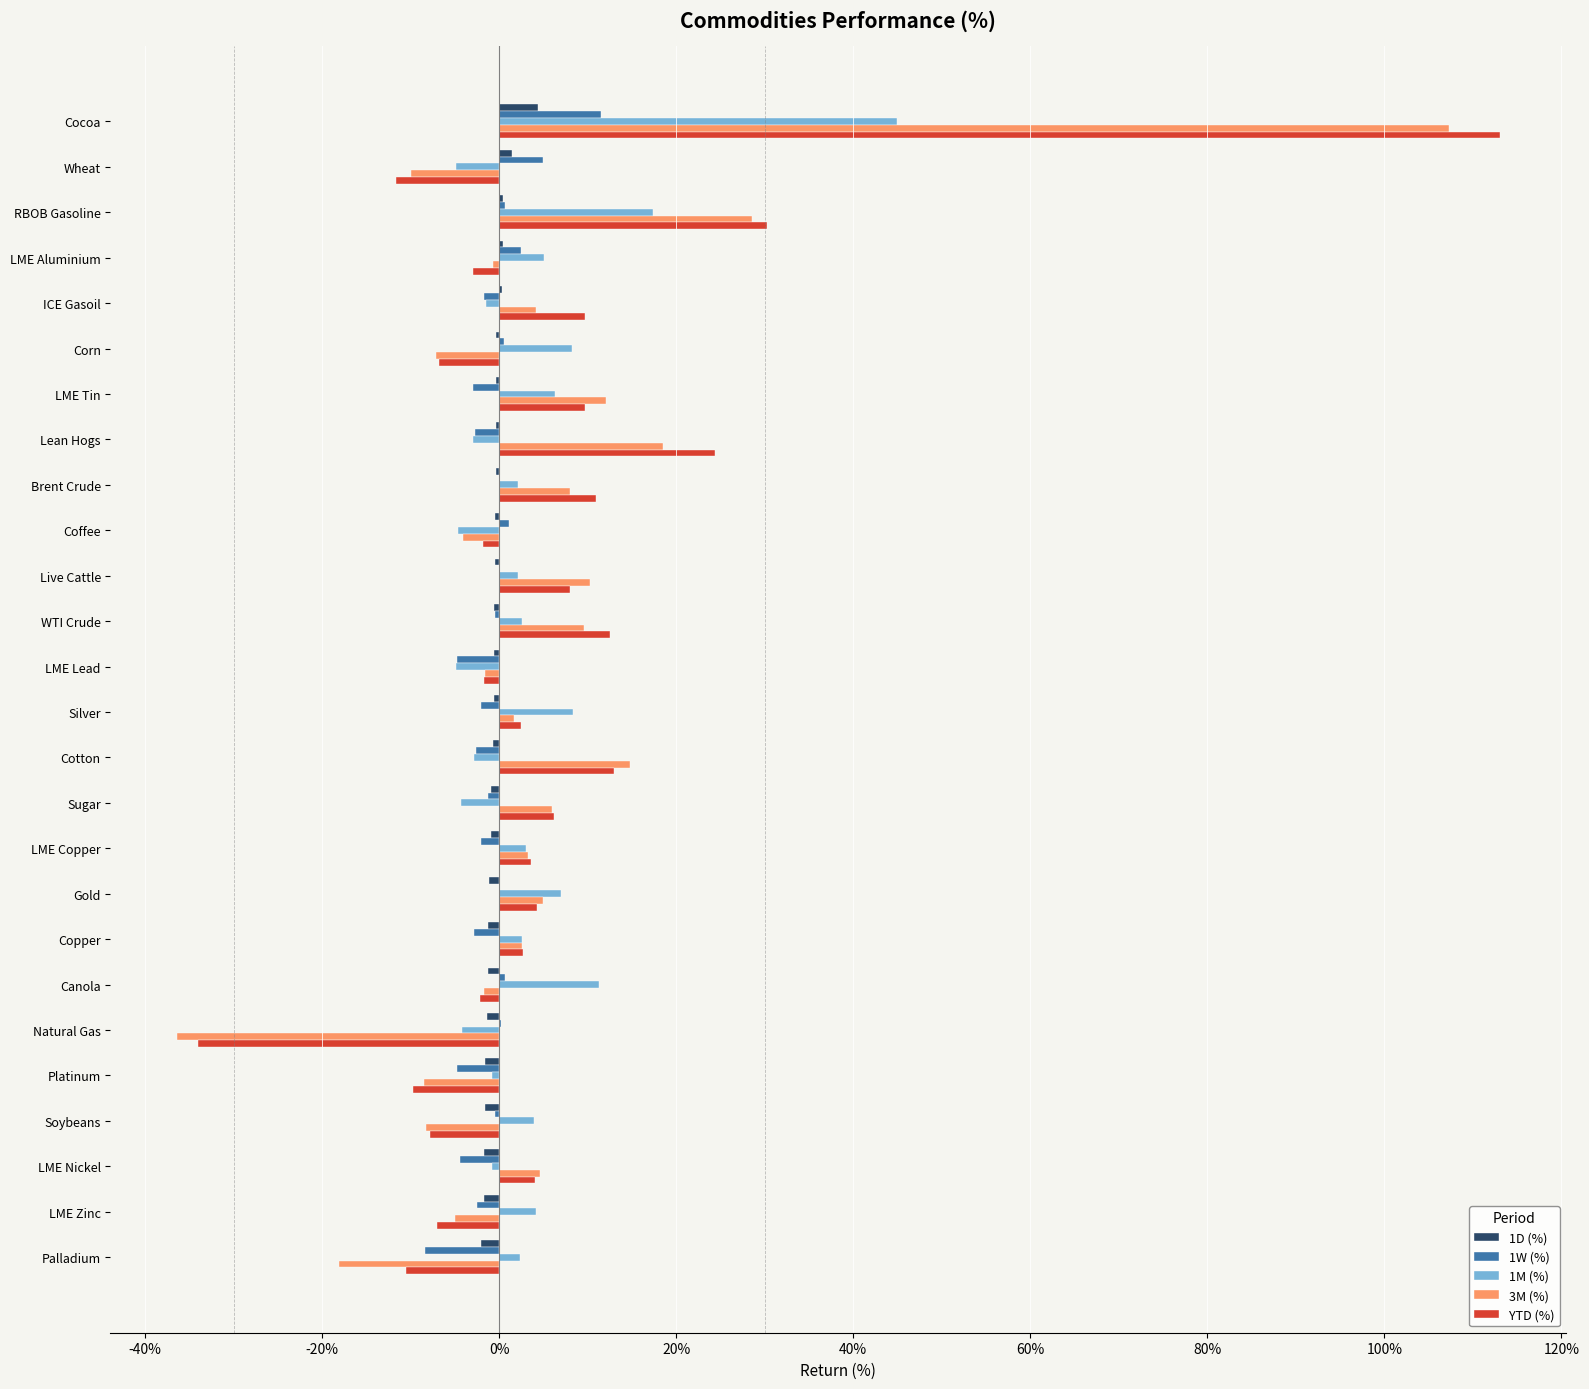

Which label corresponds to the largest value in the chart?

Cocoa